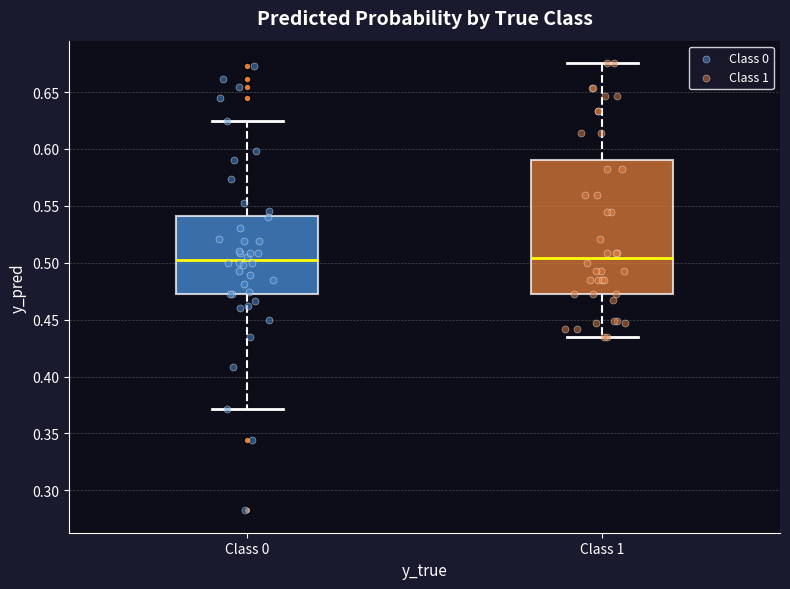

Reading left to right, read every box against the y-axis: the position of its median line, the range the box covers, and the ends of its whiskers. The values are not printed on the chart, so give them approximately, as read against the axis.

Class 0: median 0.505, box 0.475 to 0.540, whiskers 0.370 to 0.625
Class 1: median 0.505, box 0.470 to 0.590, whiskers 0.435 to 0.675